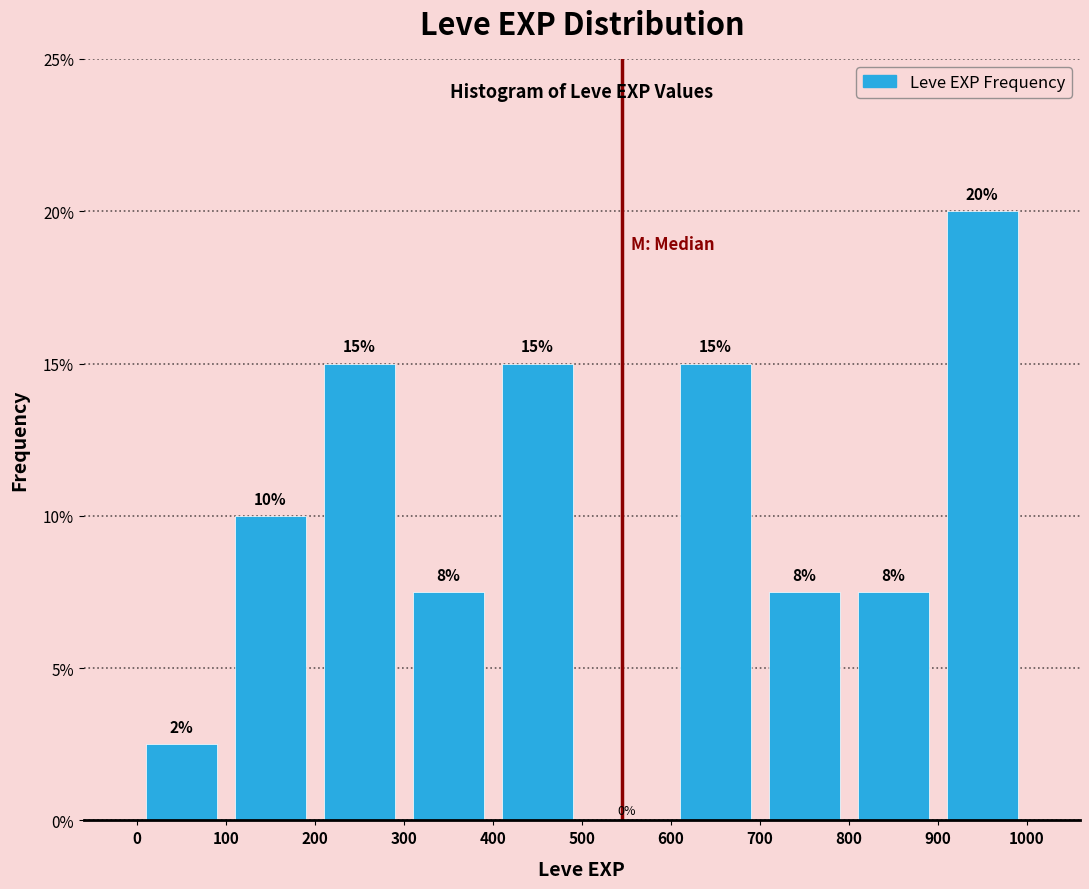

Over which range of the x-axis is the bar tallest?

900 to 1000